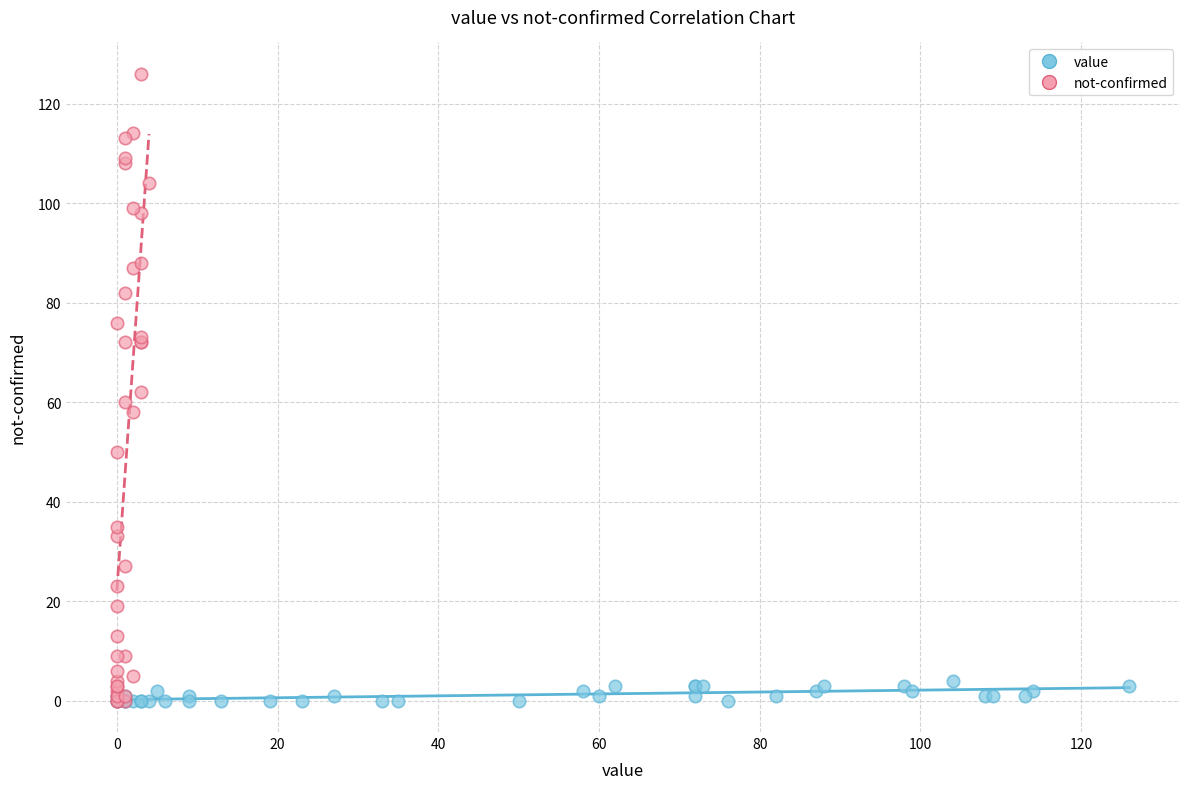

Which series has the largest Y range (max minus min)?

not-confirmed